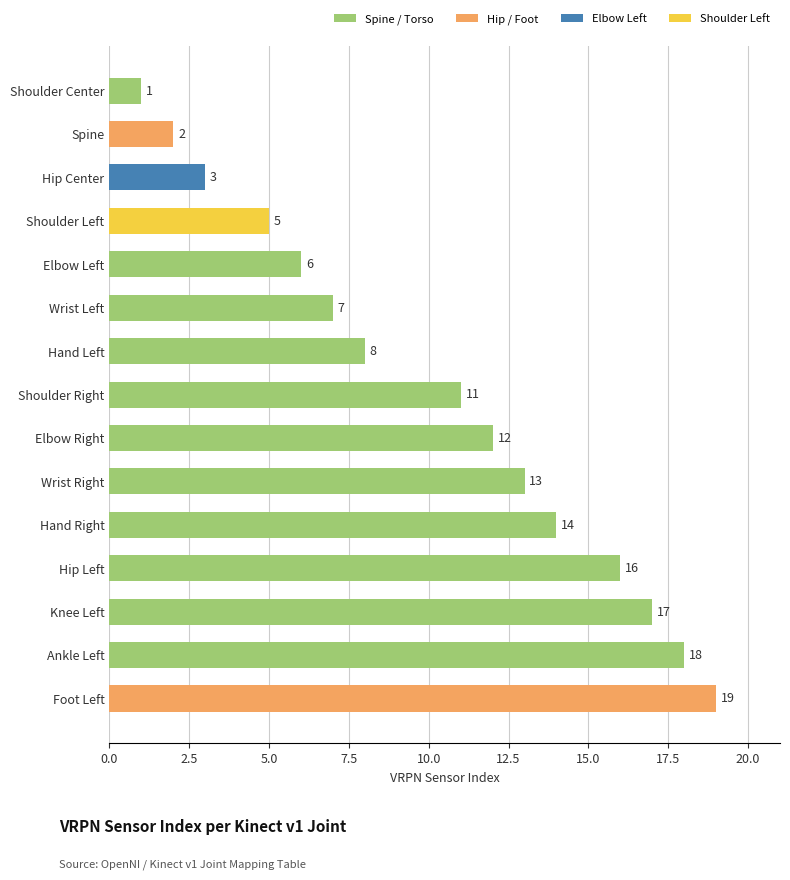

Between Hip Left and Hand Left, which is larger?

Hip Left